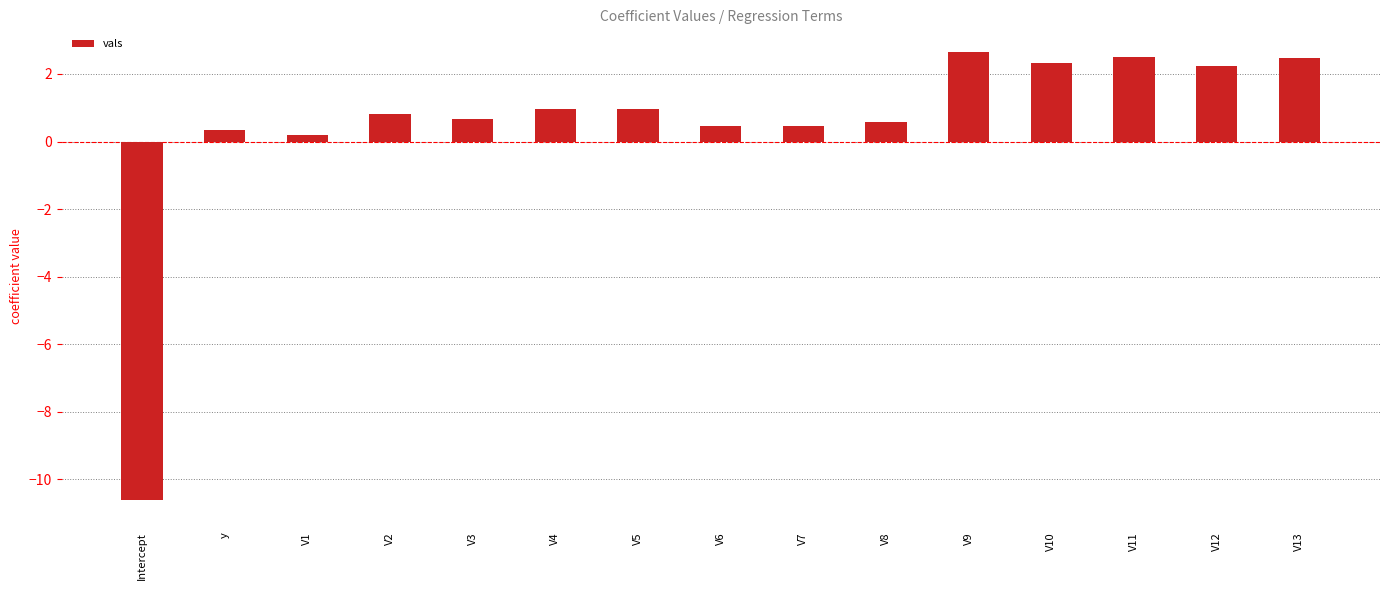

How many values are above zero?

14